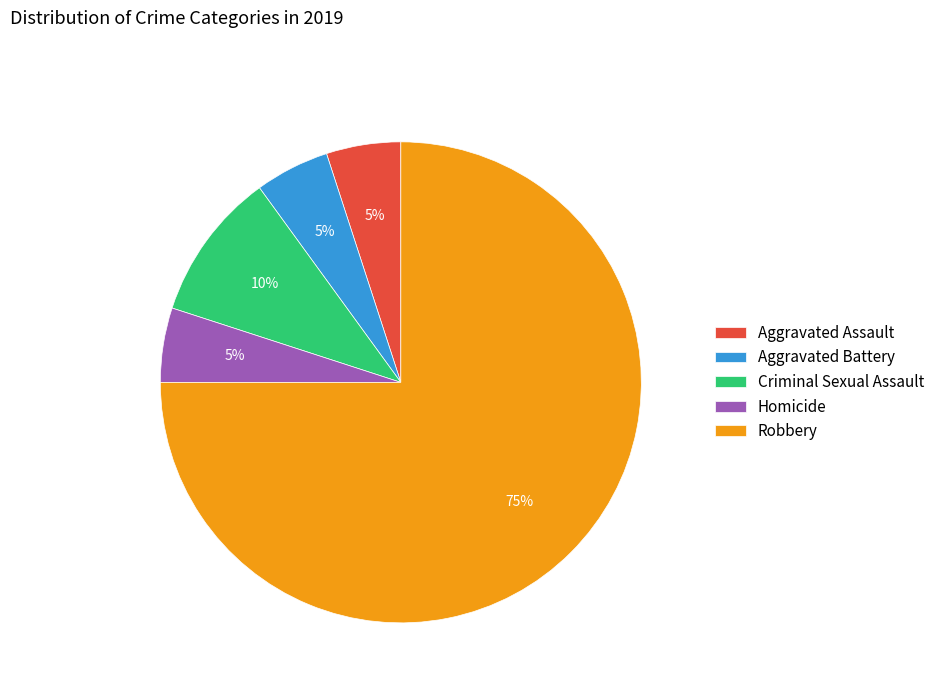

Count the number of slices in the pie.

5